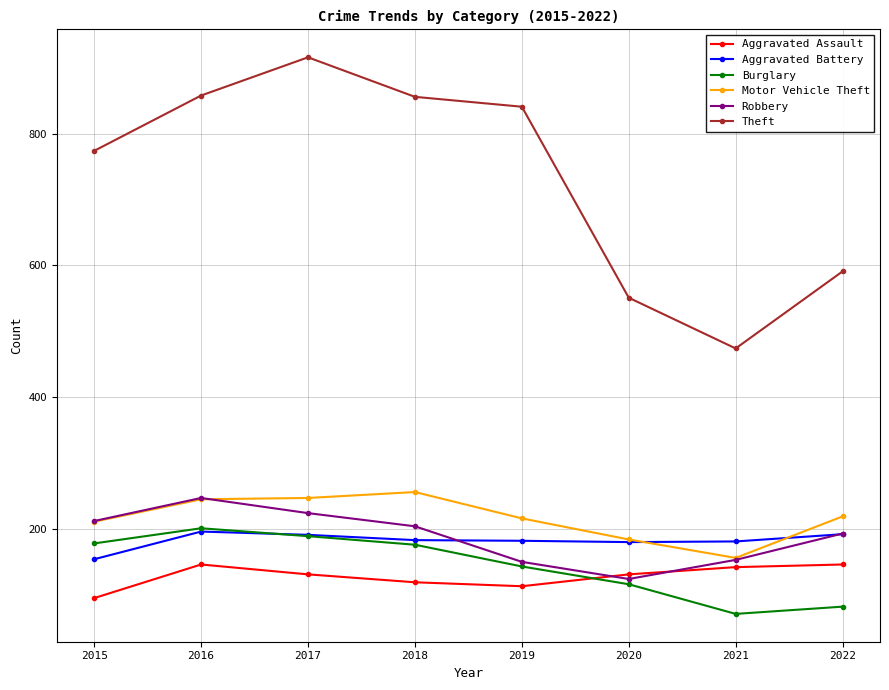

True or false: Aggravated Assault has more than 0 interior local peaks.

True